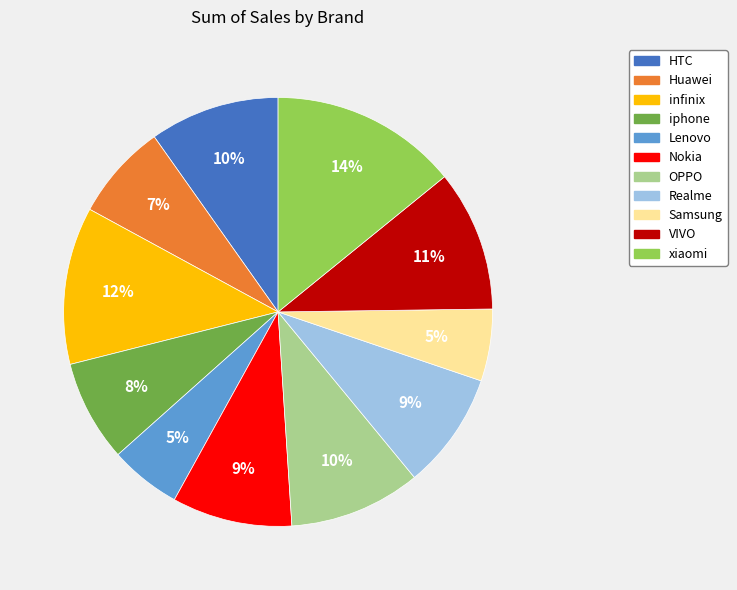

Is the sum of Realme and VIVO greater than half?

No